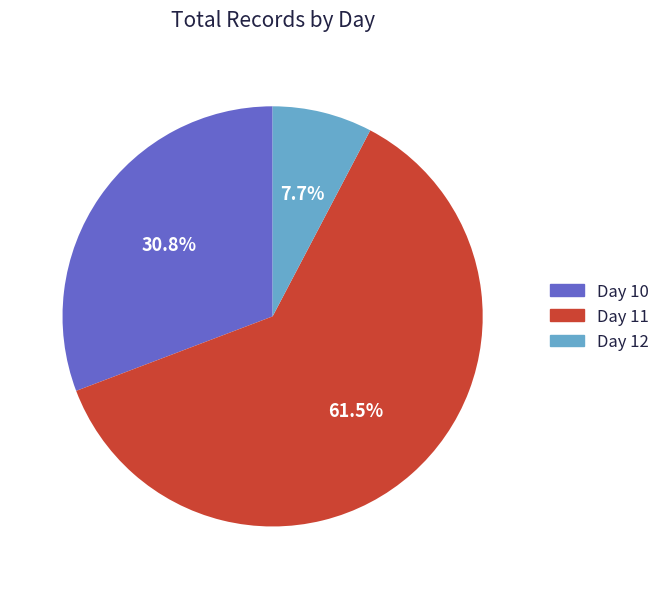

What is the majority slice?

Day 11